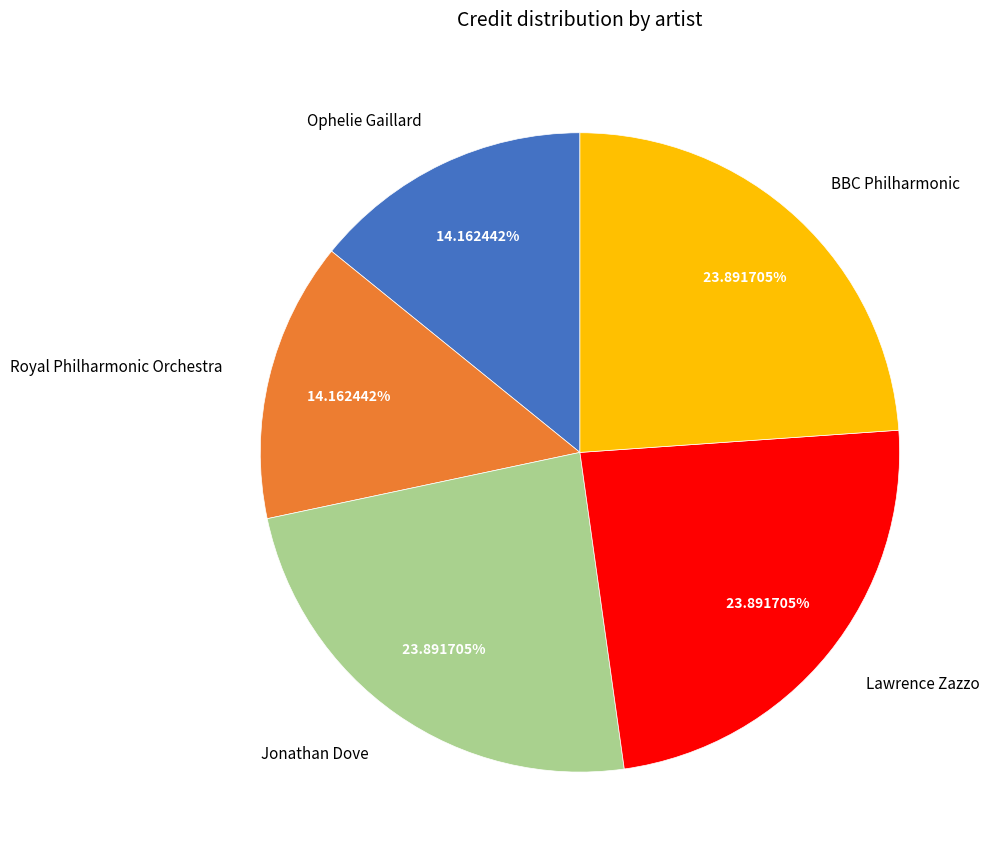

Approximately how many times larger is the value at BBC Philharmonic compared to Royal Philharmonic Orchestra?

1.7